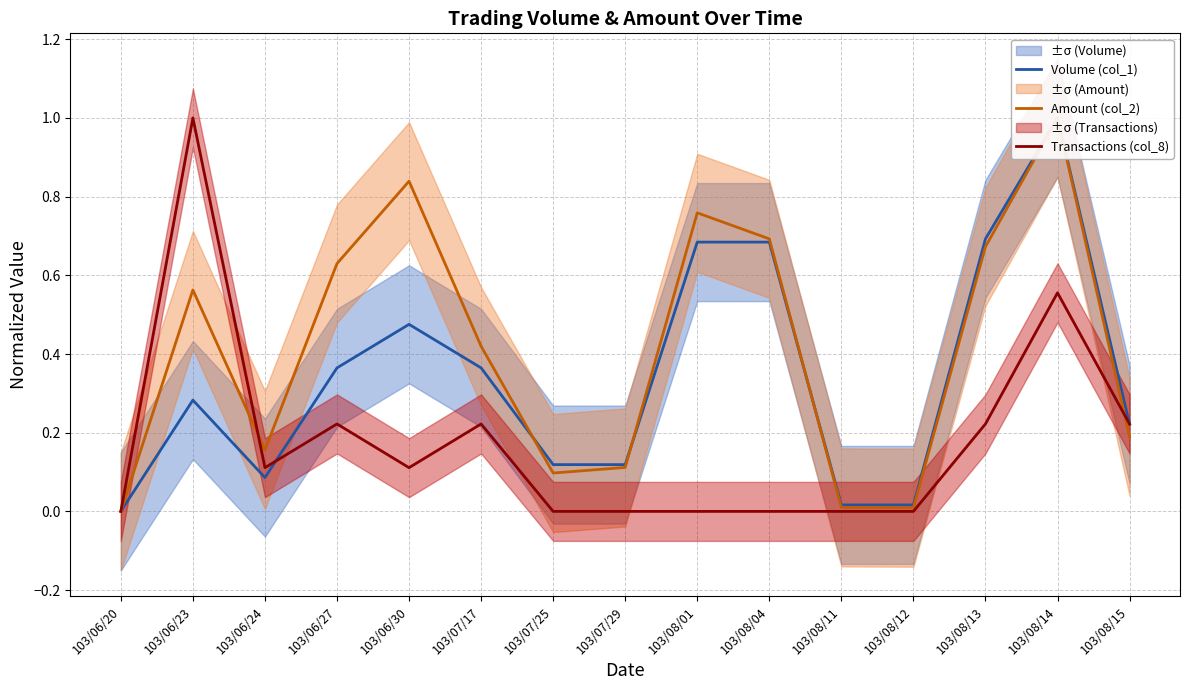

How many data points does each series have?

15